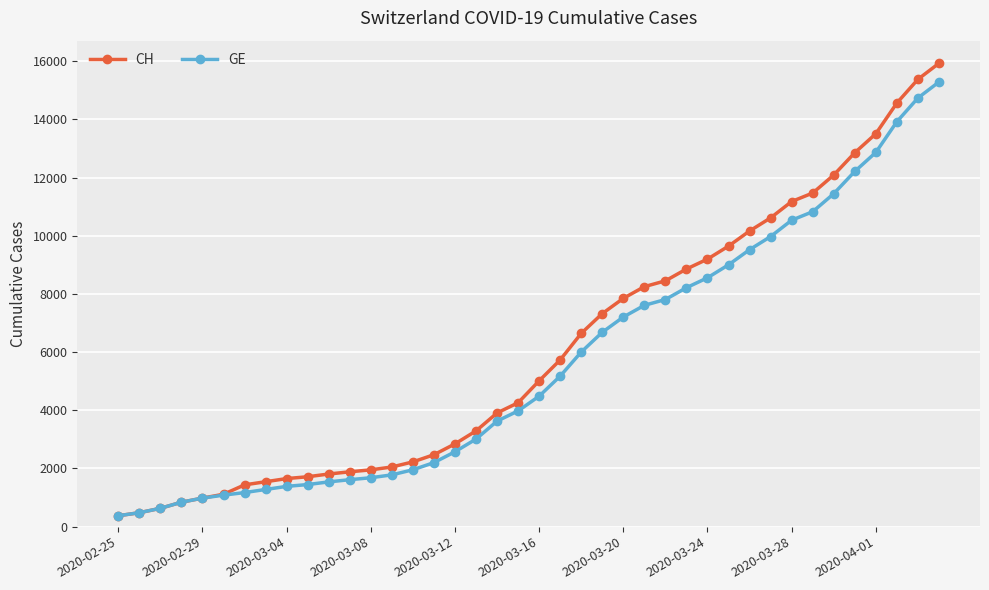

Which series has the widest spread of values?

CH